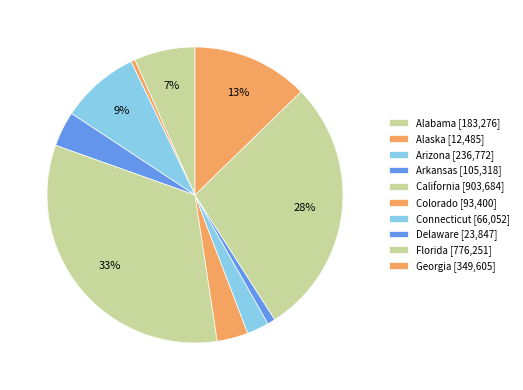

How many slices are in this pie chart?

10